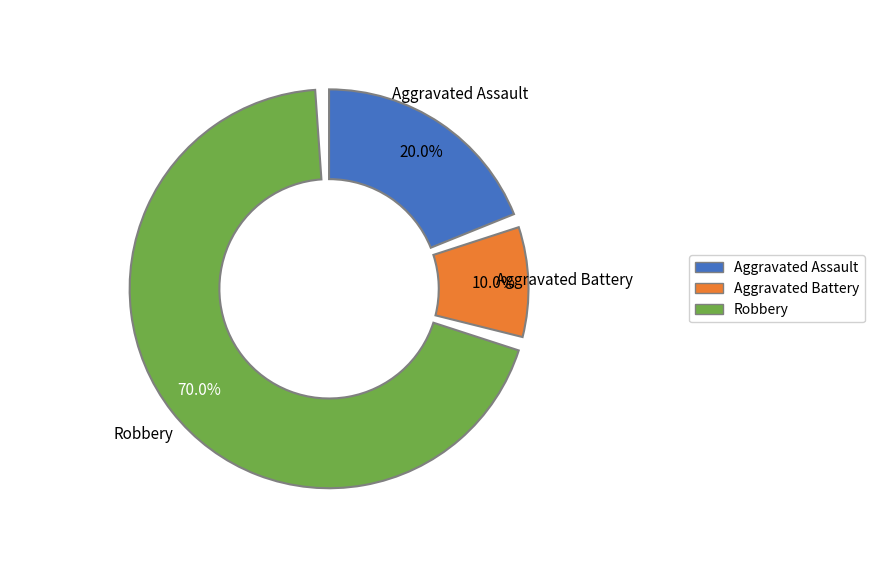

How many segments does this pie chart have?

3